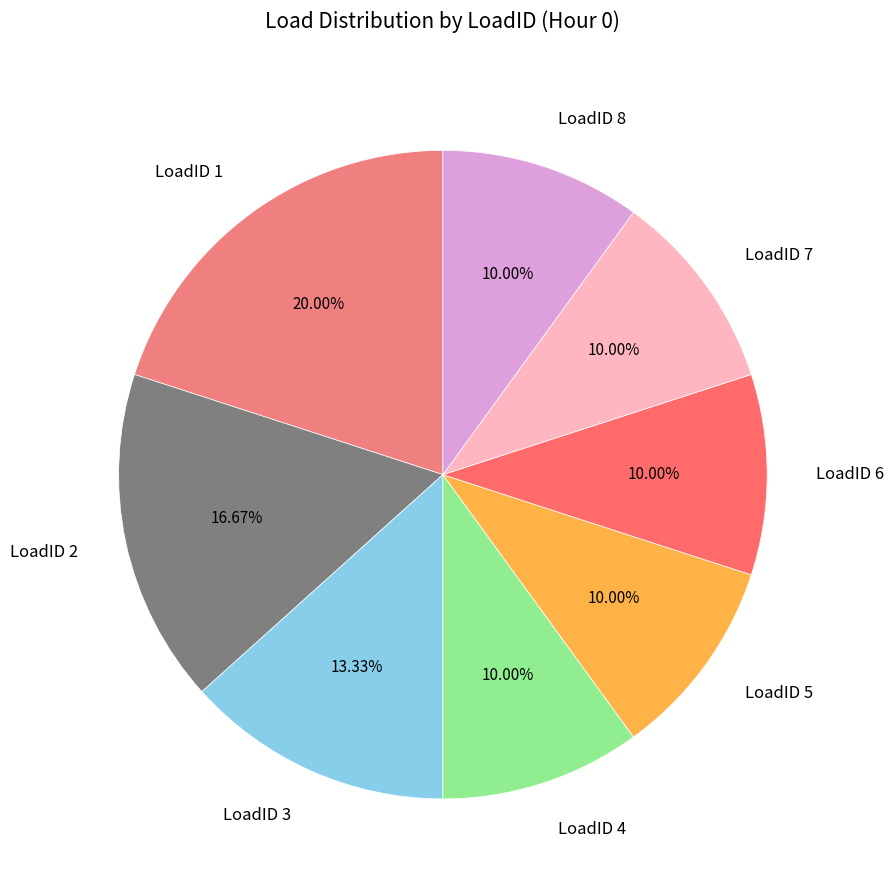

To the nearest percent, what is the difference between the LoadID 4 and LoadID 1 slice percentages?

10%